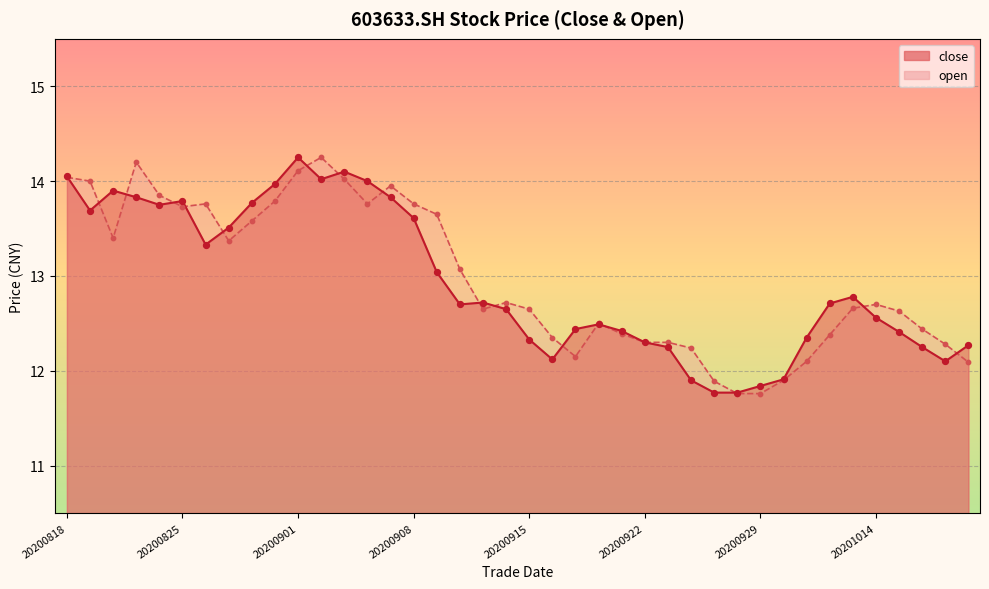

Which series has the largest total across all categories?

open